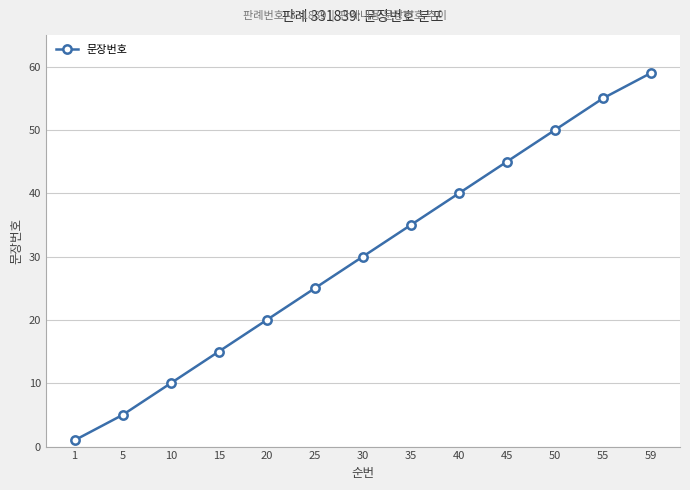

List the labels in order of value, largest first.

59, 55, 50, 45, 40, 35, 30, 25, 20, 15, 10, 5, 1